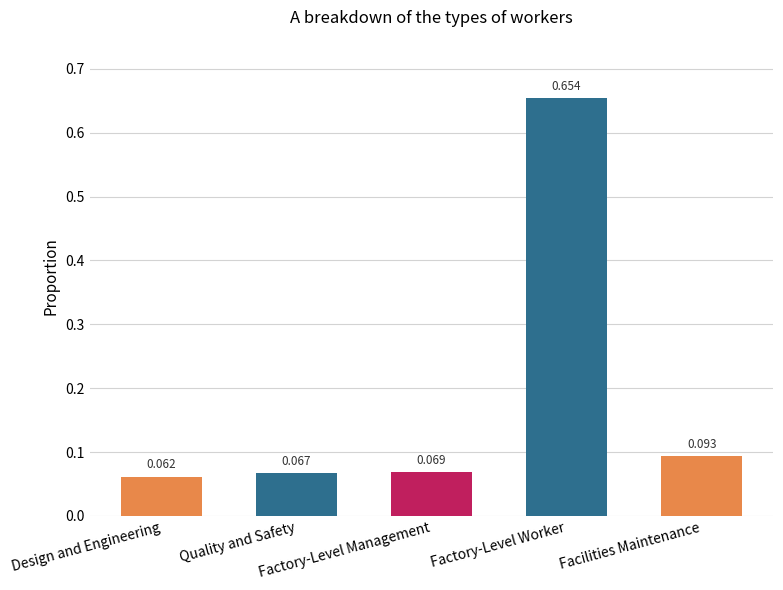

Count the number of data series in this chart.

1